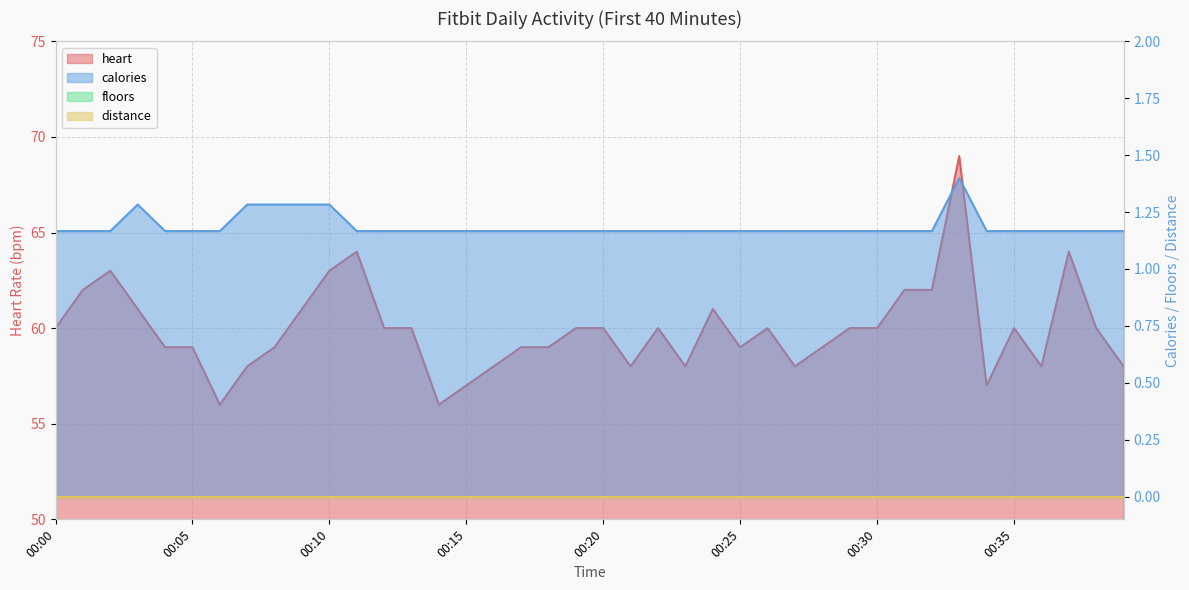

Which series changed the most between 00:15 and 00:22?

heart